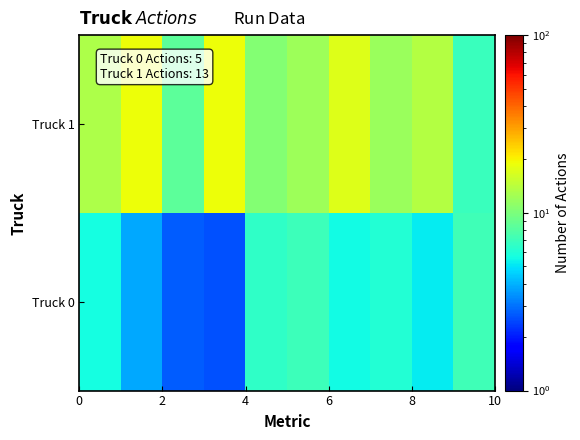

How many series are shown in this chart?

2